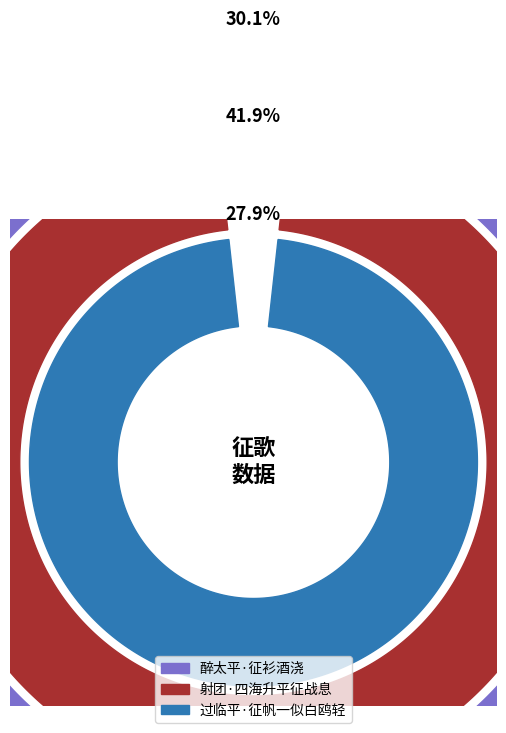

Combined, what portion of the pie is 醉太平·征衫酒浇 and 射团·四海升平征战息?

72.1%